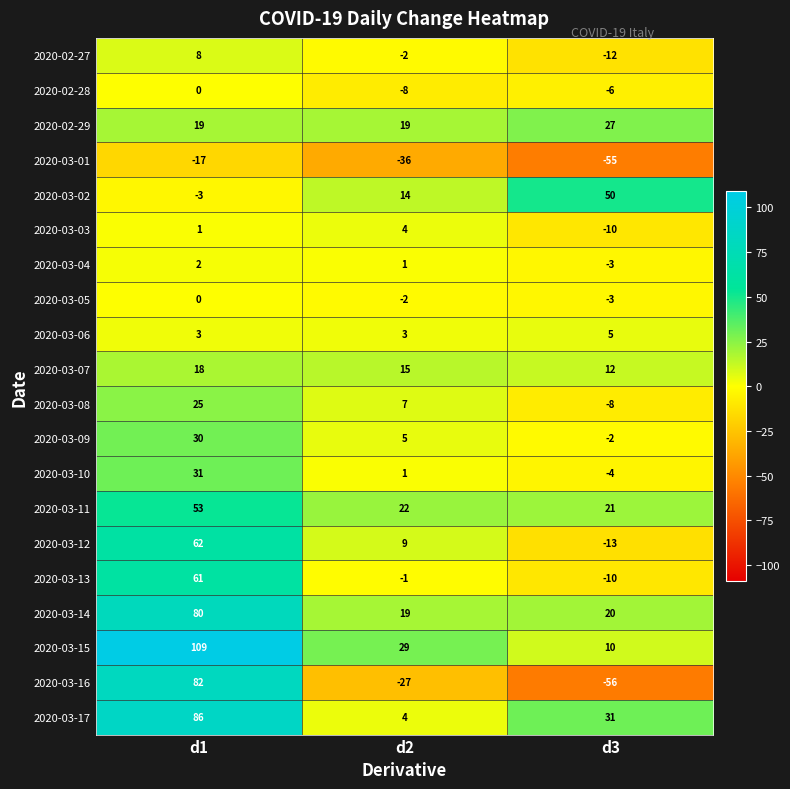

Is it true that 2020-02-29 equals 11 at d3?

False